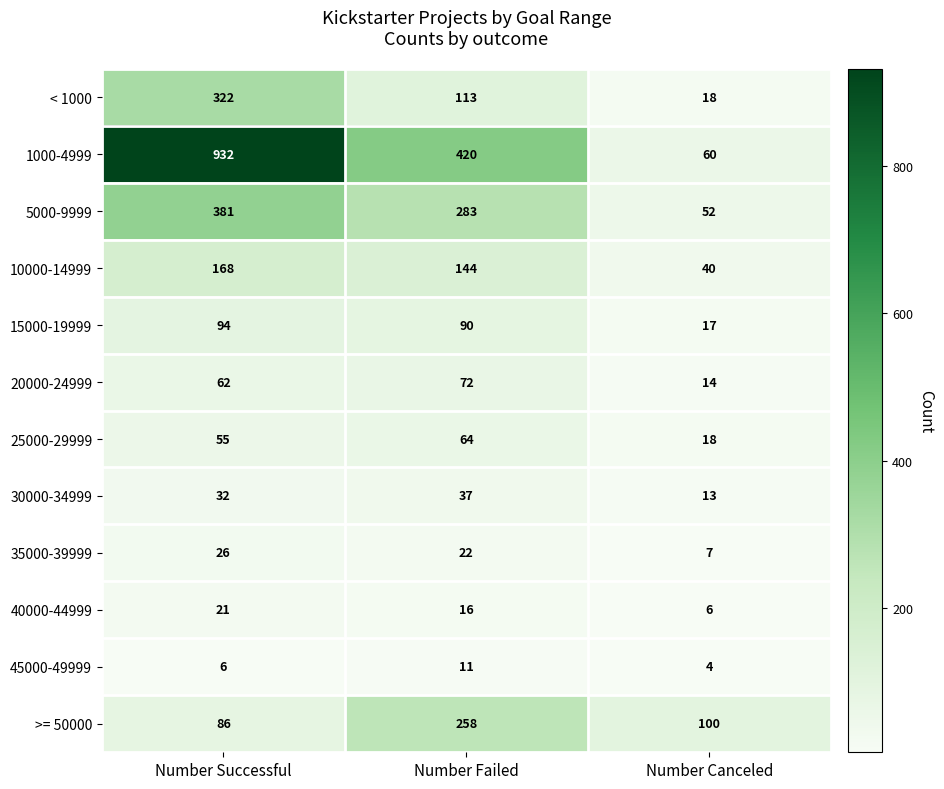

Count the 30000-34999 values in the range 13 to 37.

3